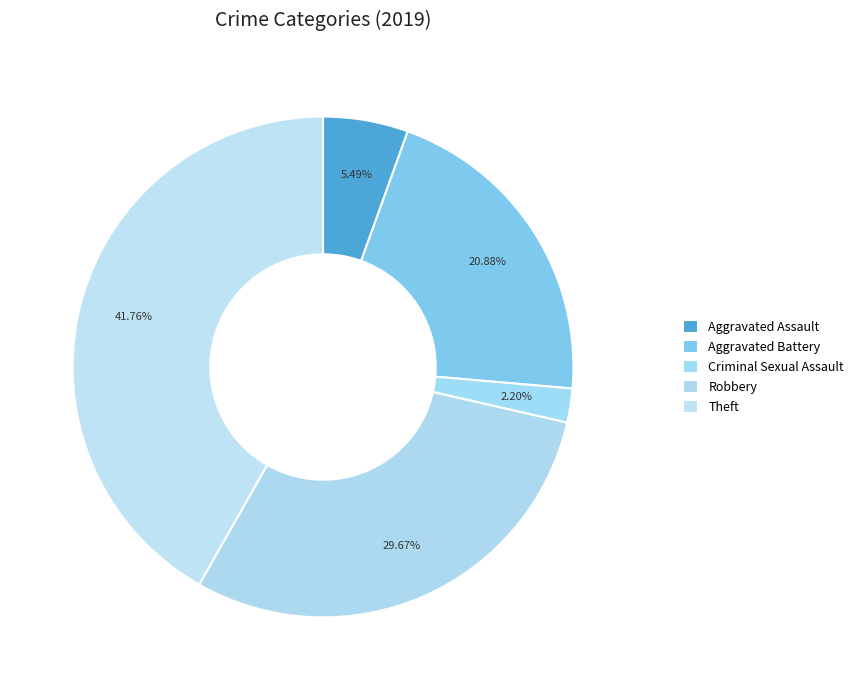

How many segments does this pie chart have?

5